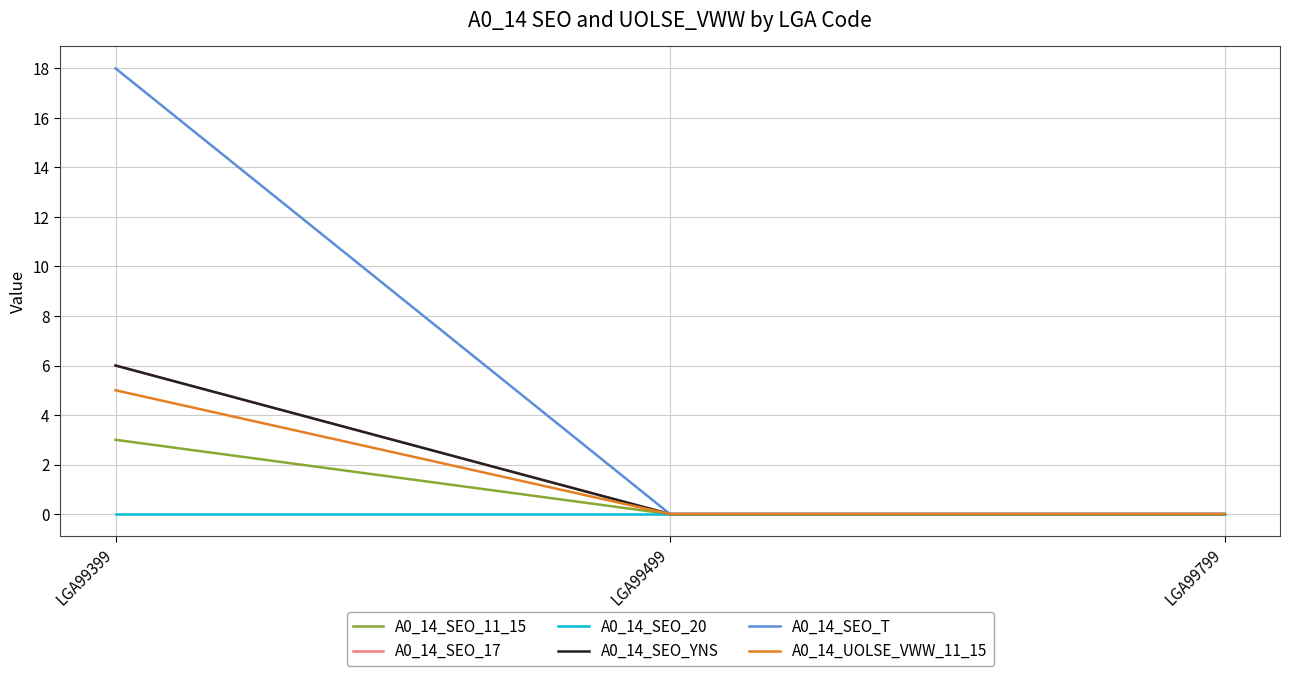

Which has a higher value, LGA99399 or LGA99799?

LGA99399